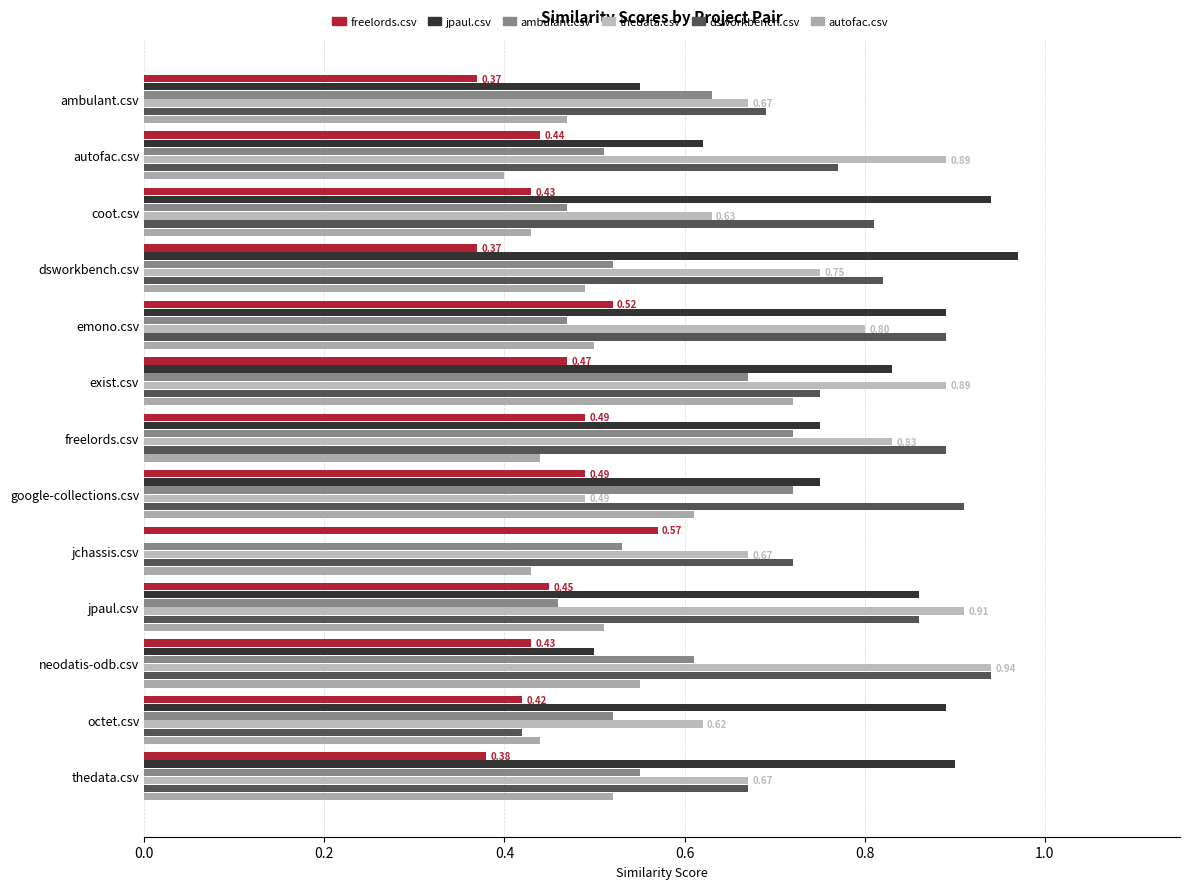

At which category is the sum across all series the highest?

exist.csv